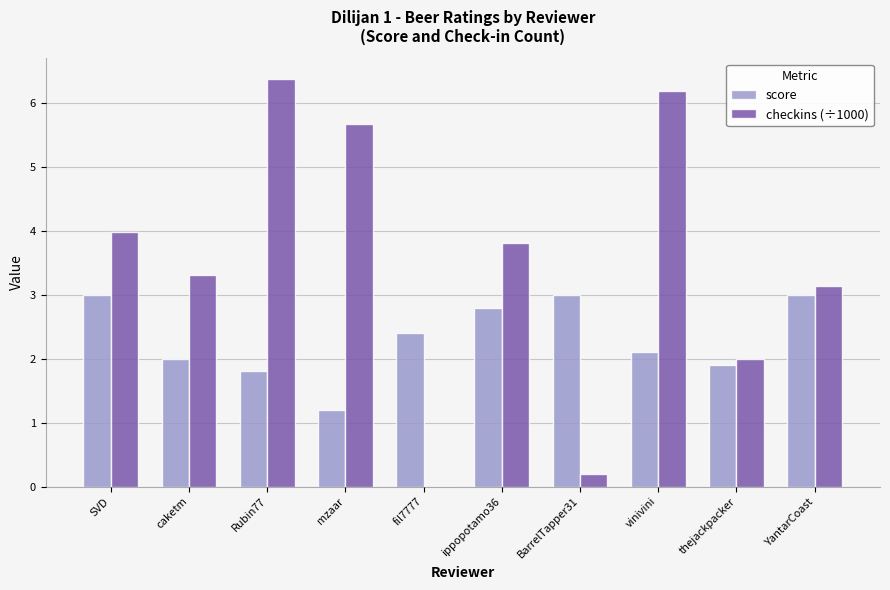

What is the total value across all series at mzaar?

6.9